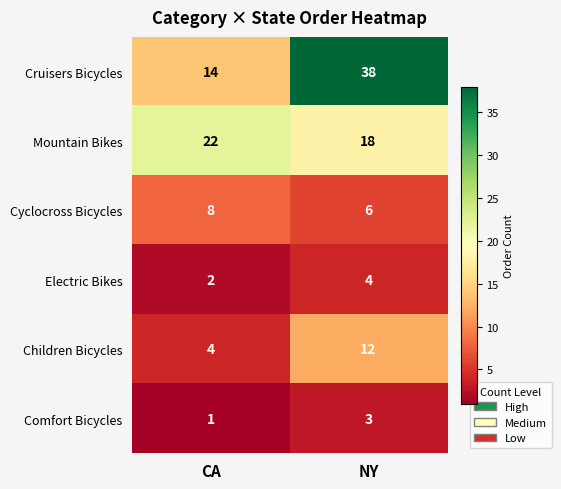

Reading left to right, transcribe all the data shown in this chart.

Cruisers Bicycles: CA=14	NY=38
Mountain Bikes: CA=22	NY=18
Cyclocross Bicycles: CA=8	NY=6
Electric Bikes: CA=2	NY=4
Children Bicycles: CA=4	NY=12
Comfort Bicycles: CA=1	NY=3